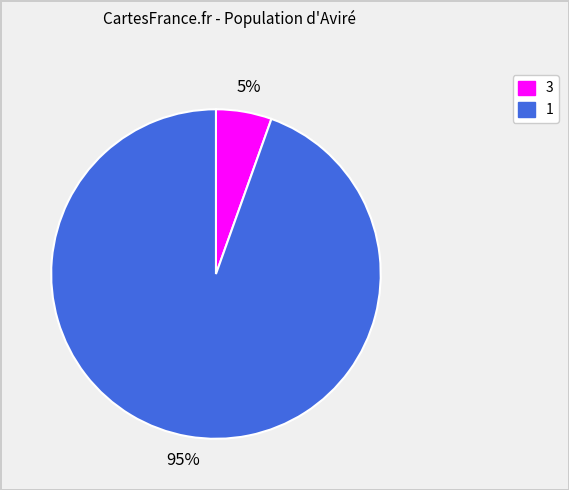

Does 3 represent more than half of the total?

No